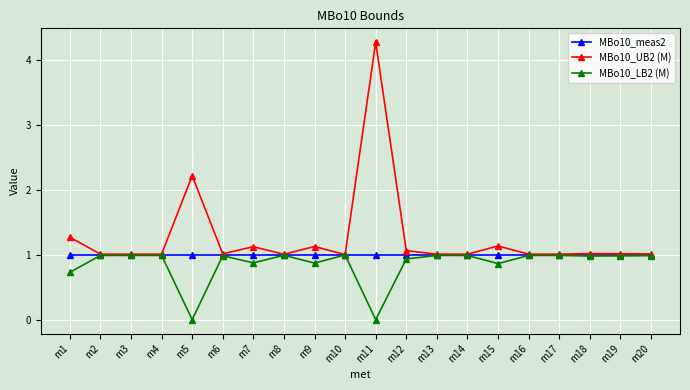

True or false: MBo10_UB2 (M) has more than 0 points higher than both neighbors.

True